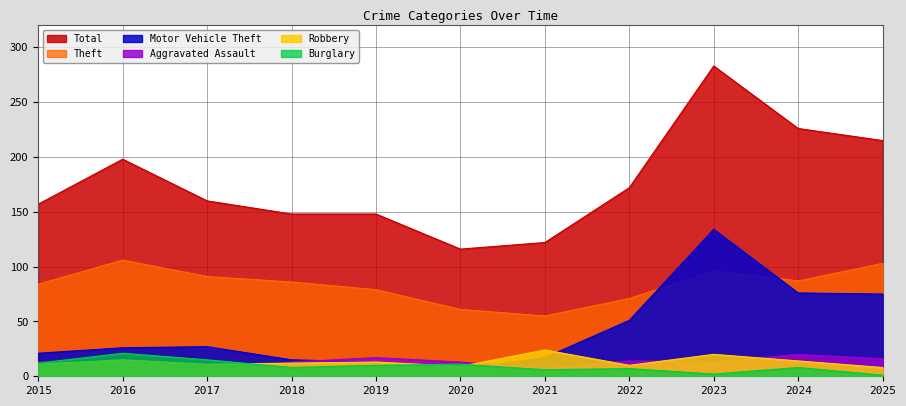

How many lines are shown in the chart?

6